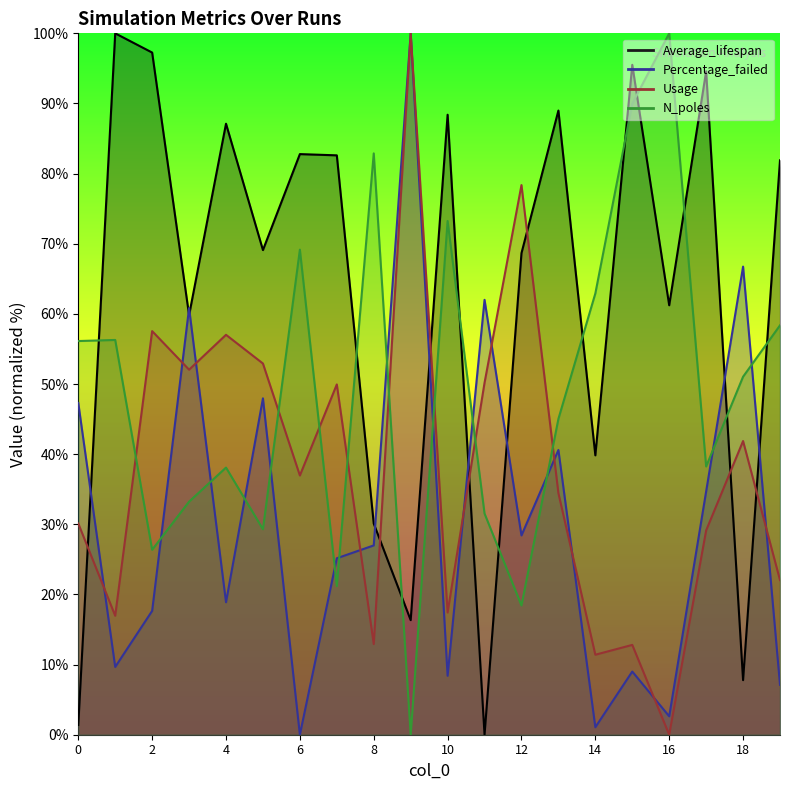

Which label corresponds to the smallest value in the chart?

11